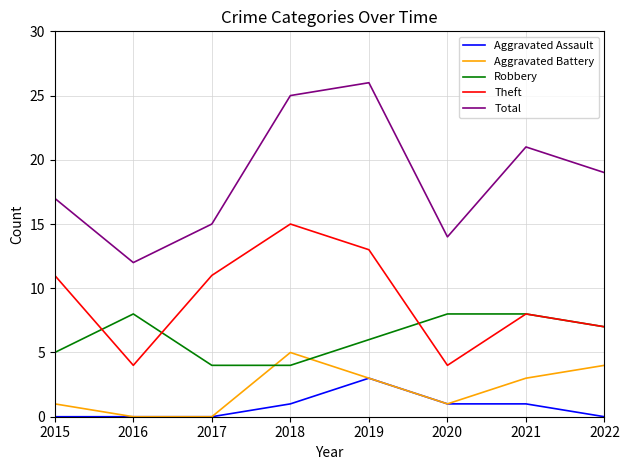

What are all the series names shown in the legend?

Aggravated Assault, Aggravated Battery, Robbery, Theft, Total